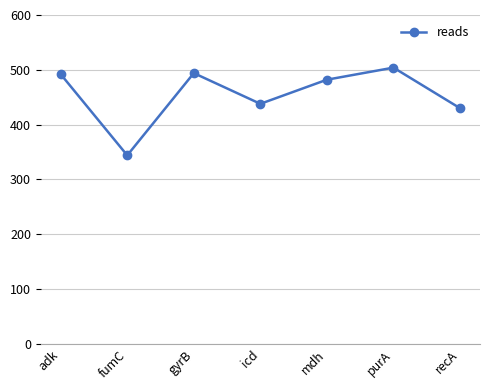

Where is the first local minimum?

fumC